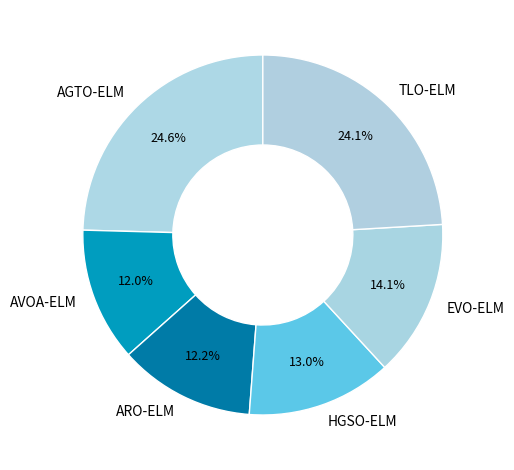

To the nearest percent, what is the average slice percentage?

17%